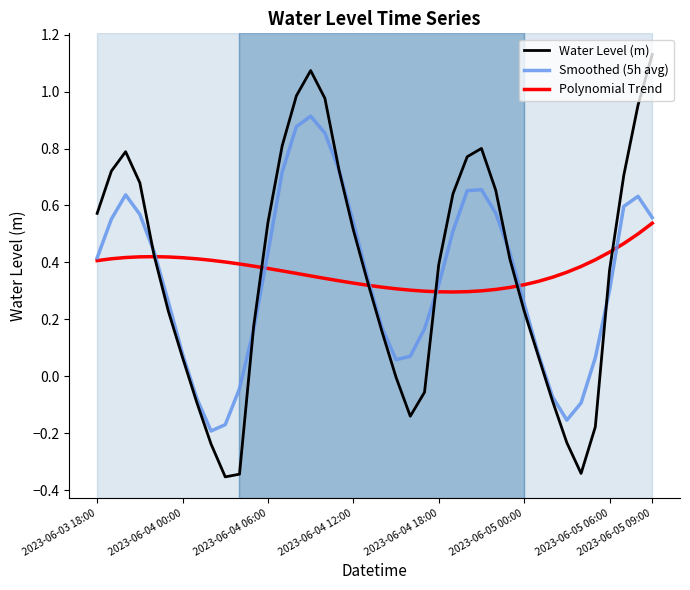

Does the chart display data point markers on the line(s)?

No